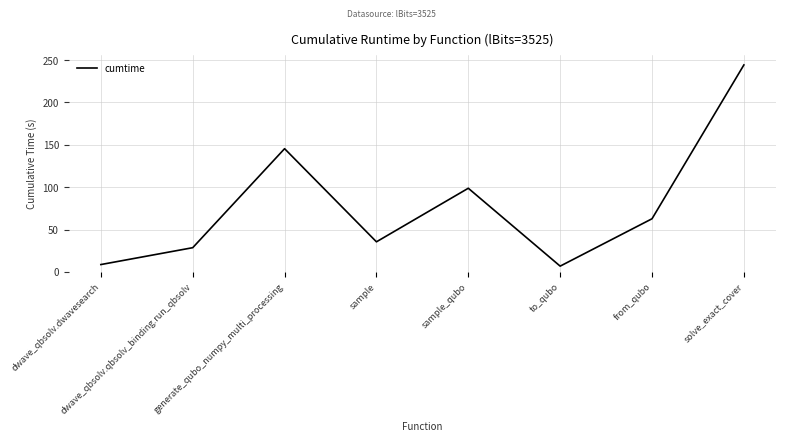

How many interior local peaks (higher than both neighbors) does the data have?

2